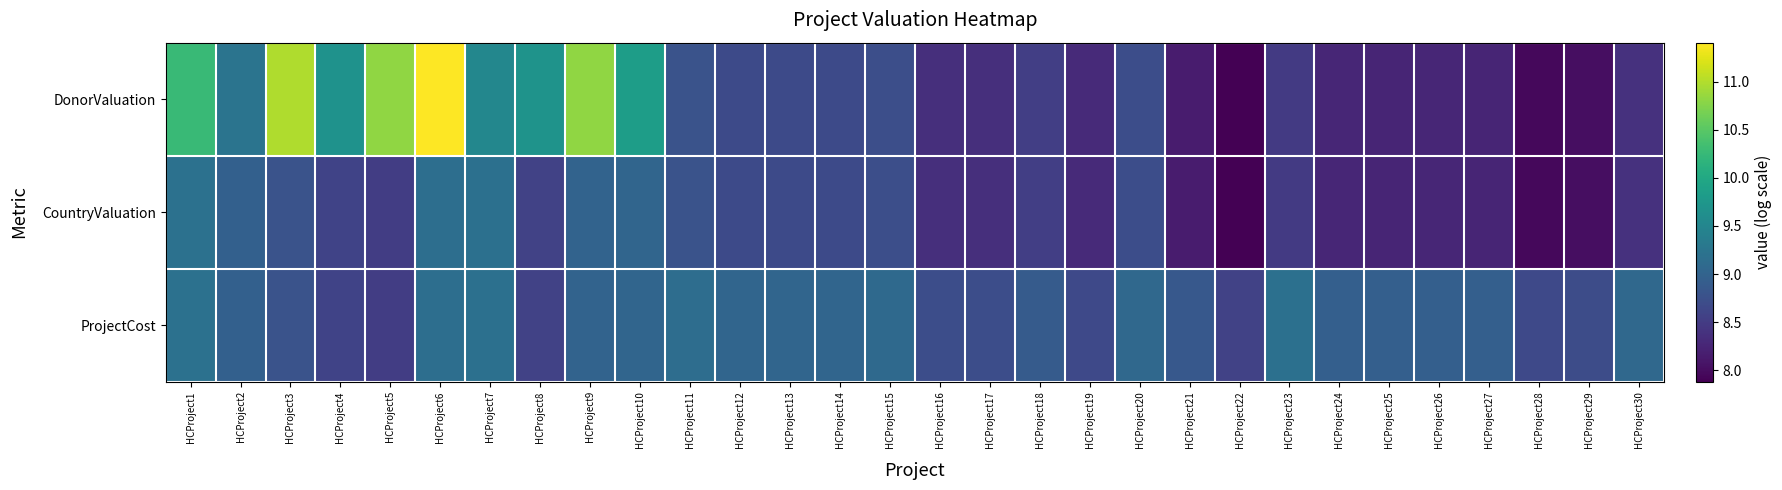

Which series has the largest total across all categories?

DonorValuation